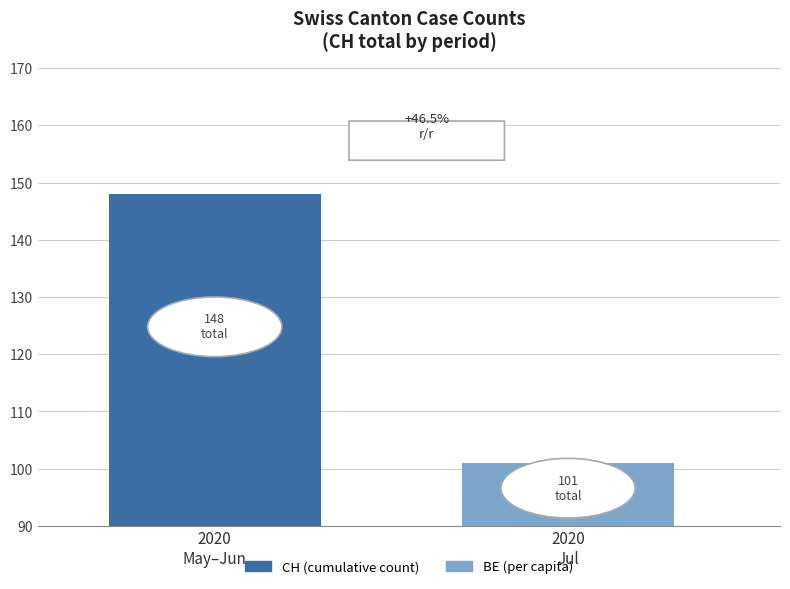

At which category does the chart reach its minimum across all series?

2020
Jul